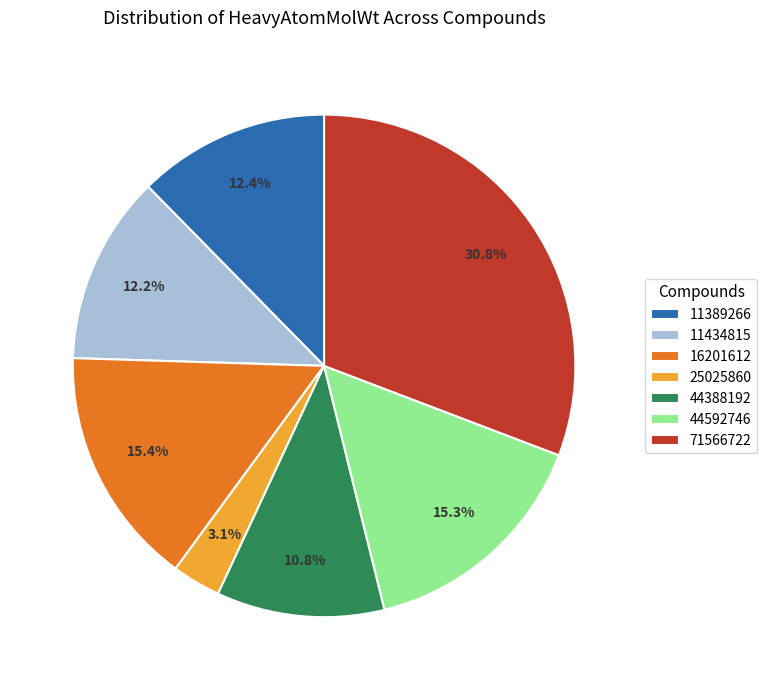

What percentage is the 44592746 slice, to the nearest percent?

15%